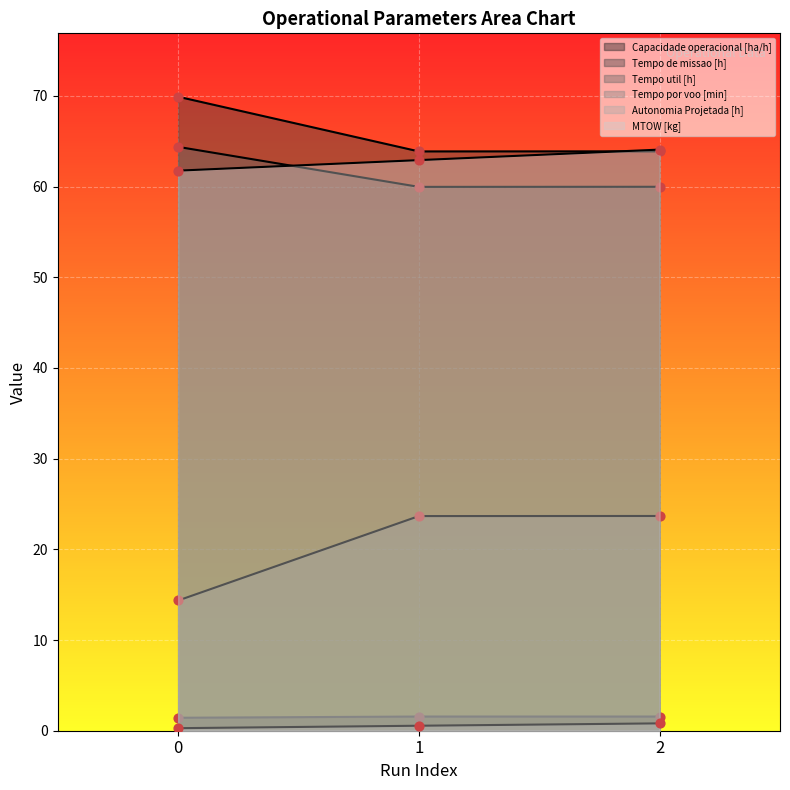

Which series has the largest Y range (max minus min)?

Tempo por voo [min]